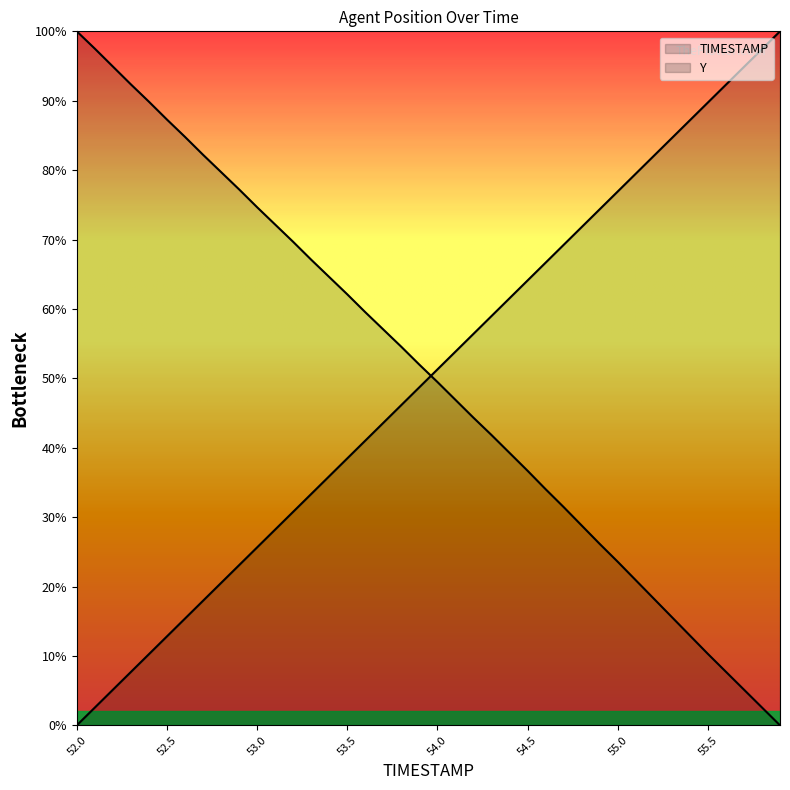

At how many categories does at least one series exceed 7?

40